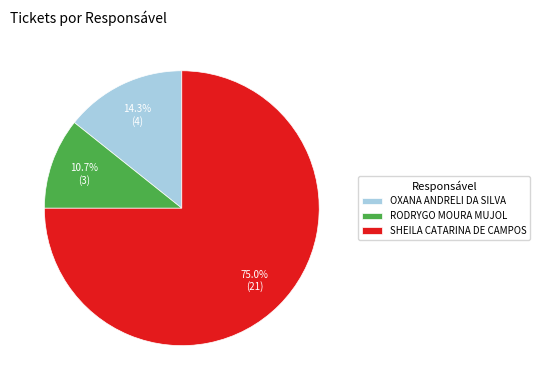

Between SHEILA CATARINA DE CAMPOS and RODRYGO MOURA MUJOL, which is larger?

SHEILA CATARINA DE CAMPOS